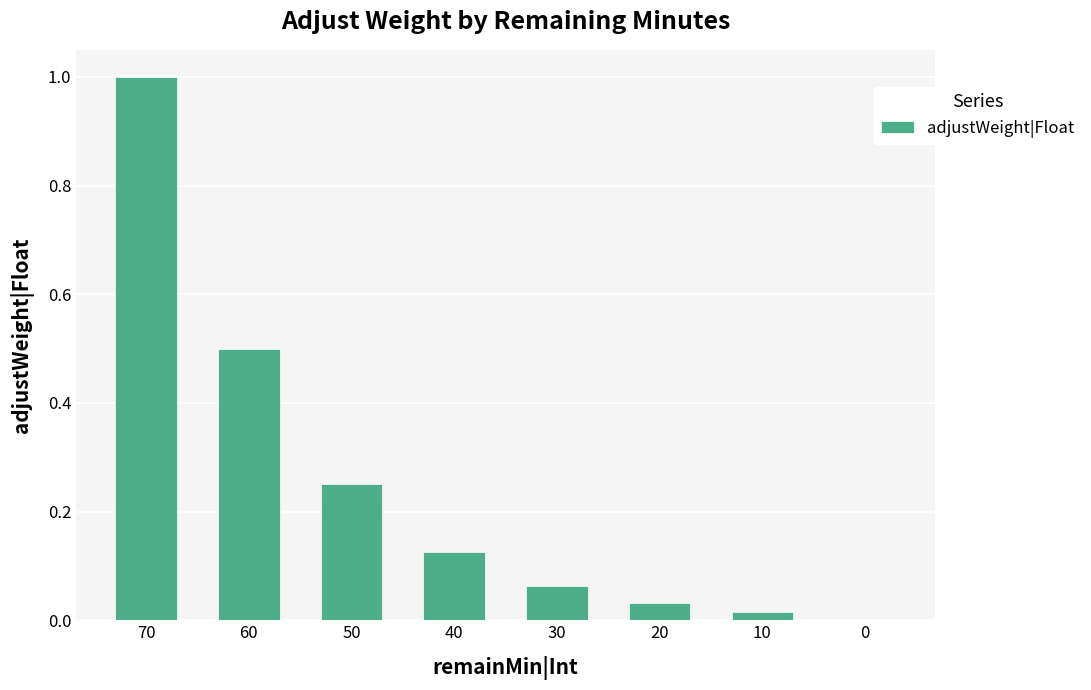

Are the bars horizontal?

No